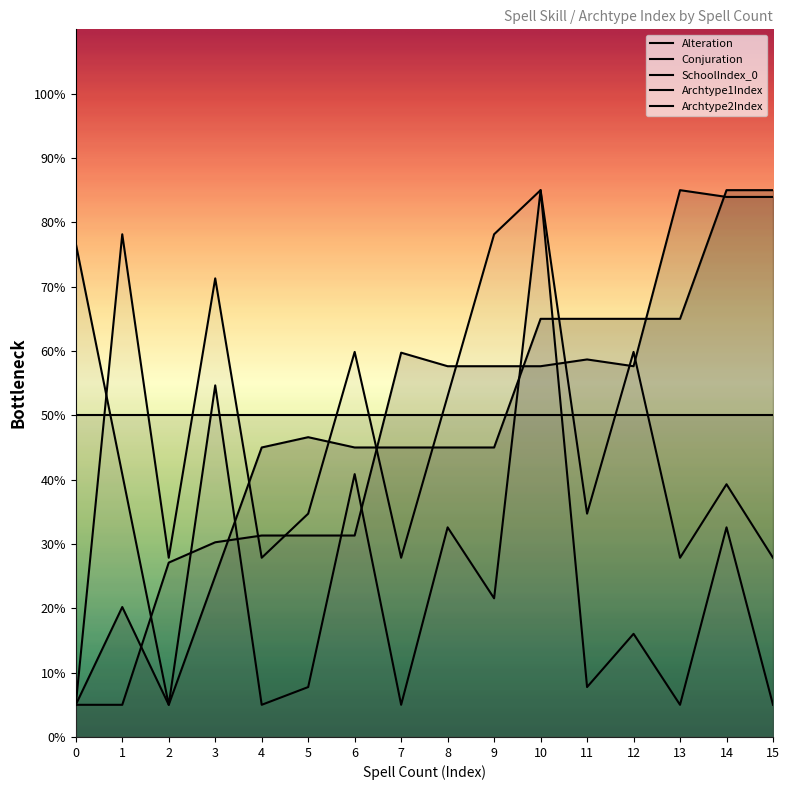

What is the value of the Archtype2Index point at the 4th from the left?

71.3